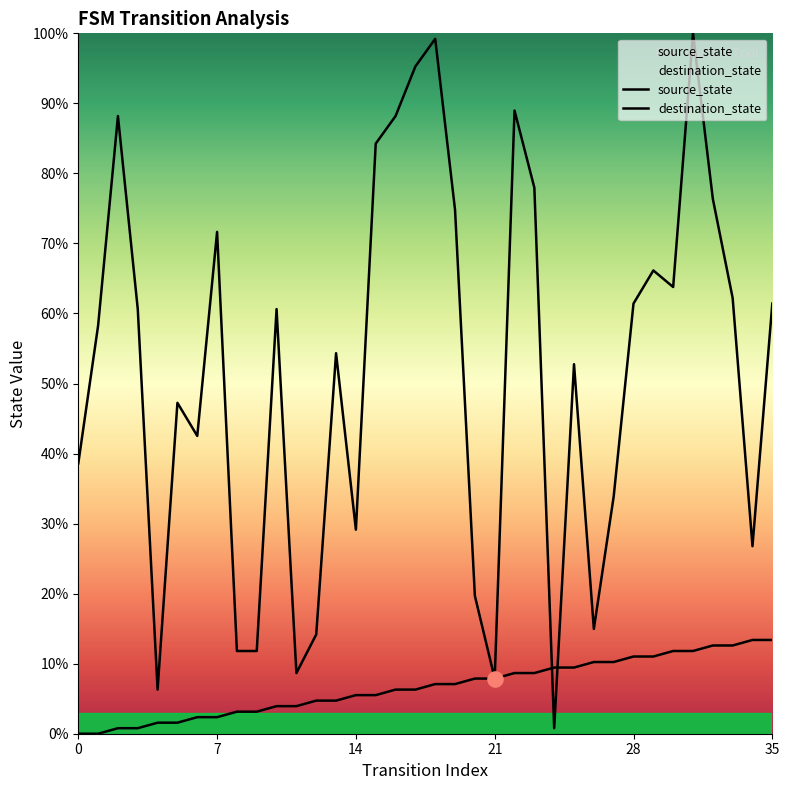

Which series has the largest total across all categories?

destination_state